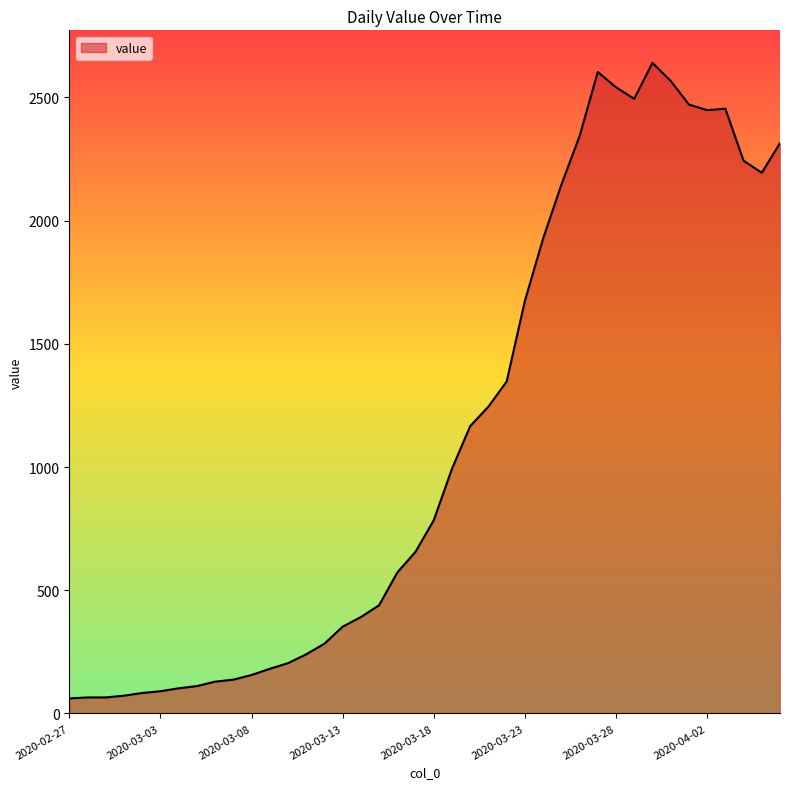

What is the maximum value shown in the chart?

2640